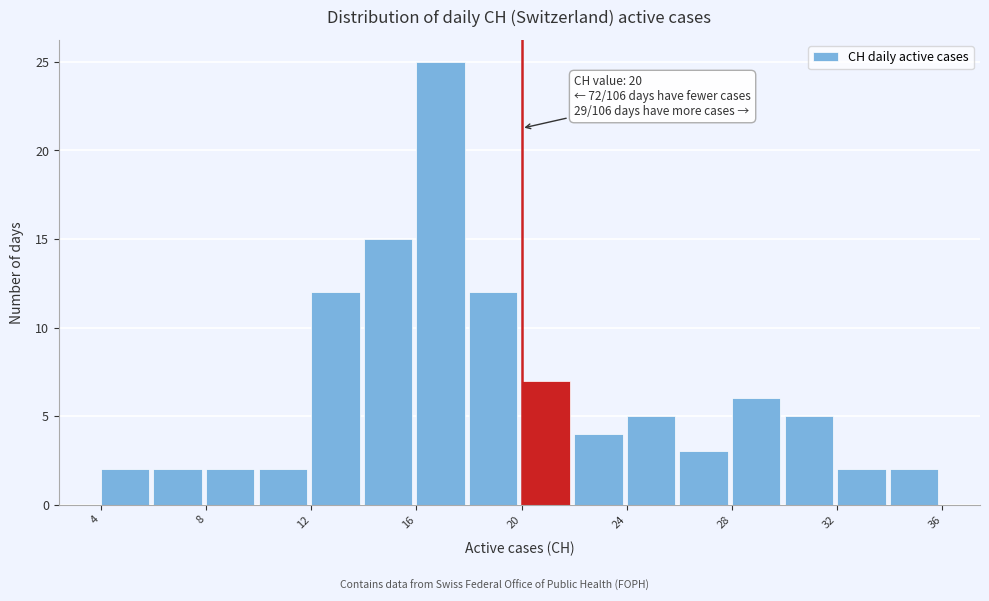

Over which range of the x-axis is the bar tallest?

16 to 18